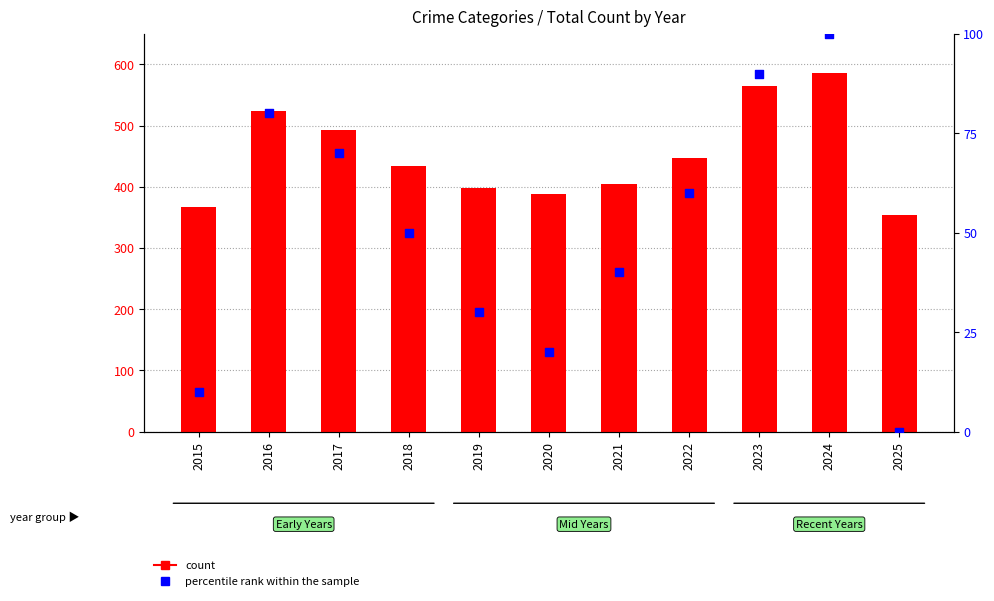

At which category is the sum across all series the highest?

2024